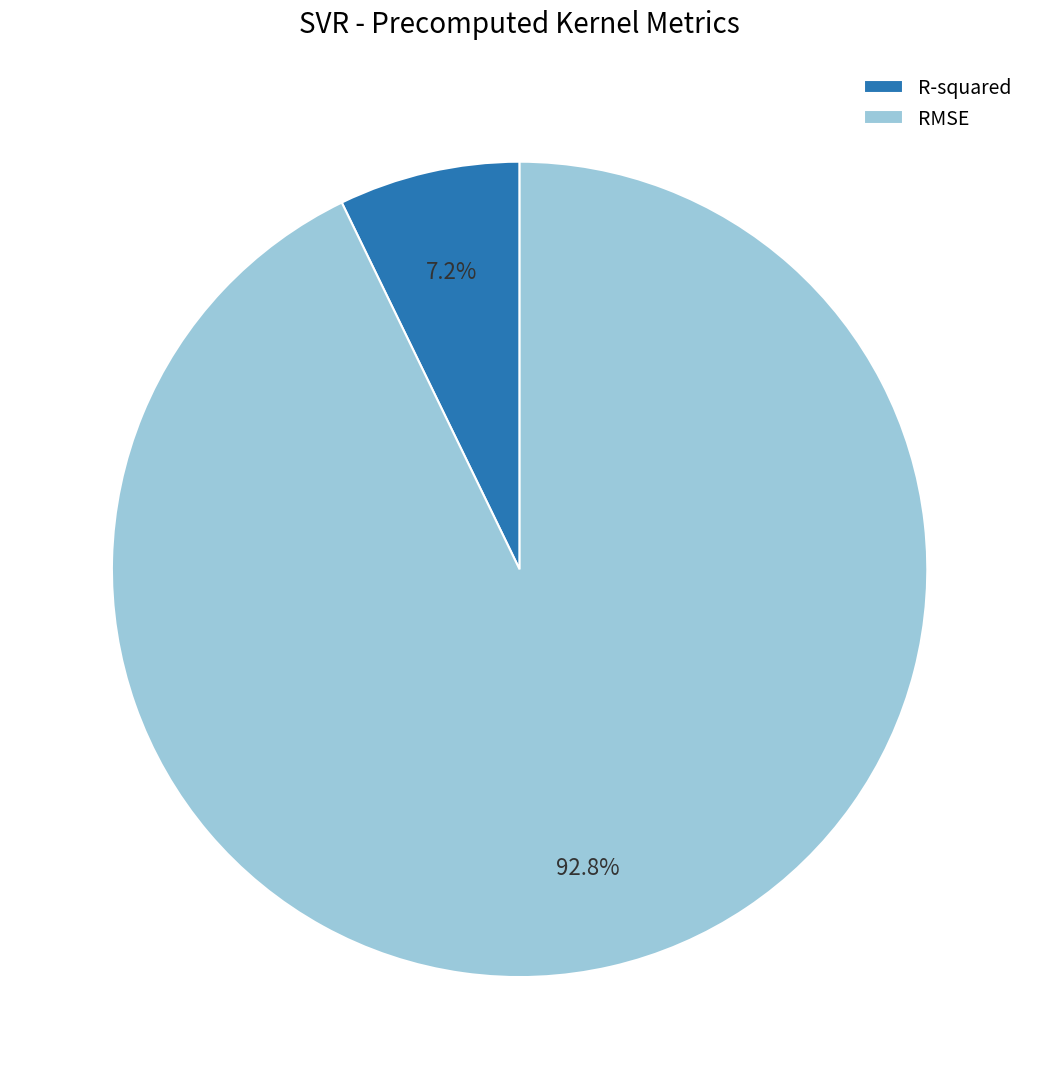

Count the number of slices in the pie.

2